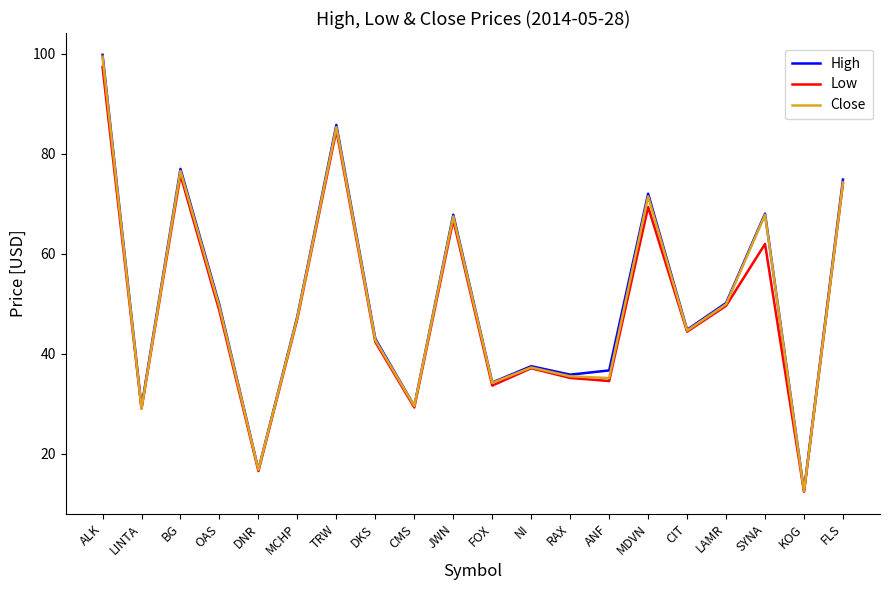

What is the highest value of the Low series?

97.3